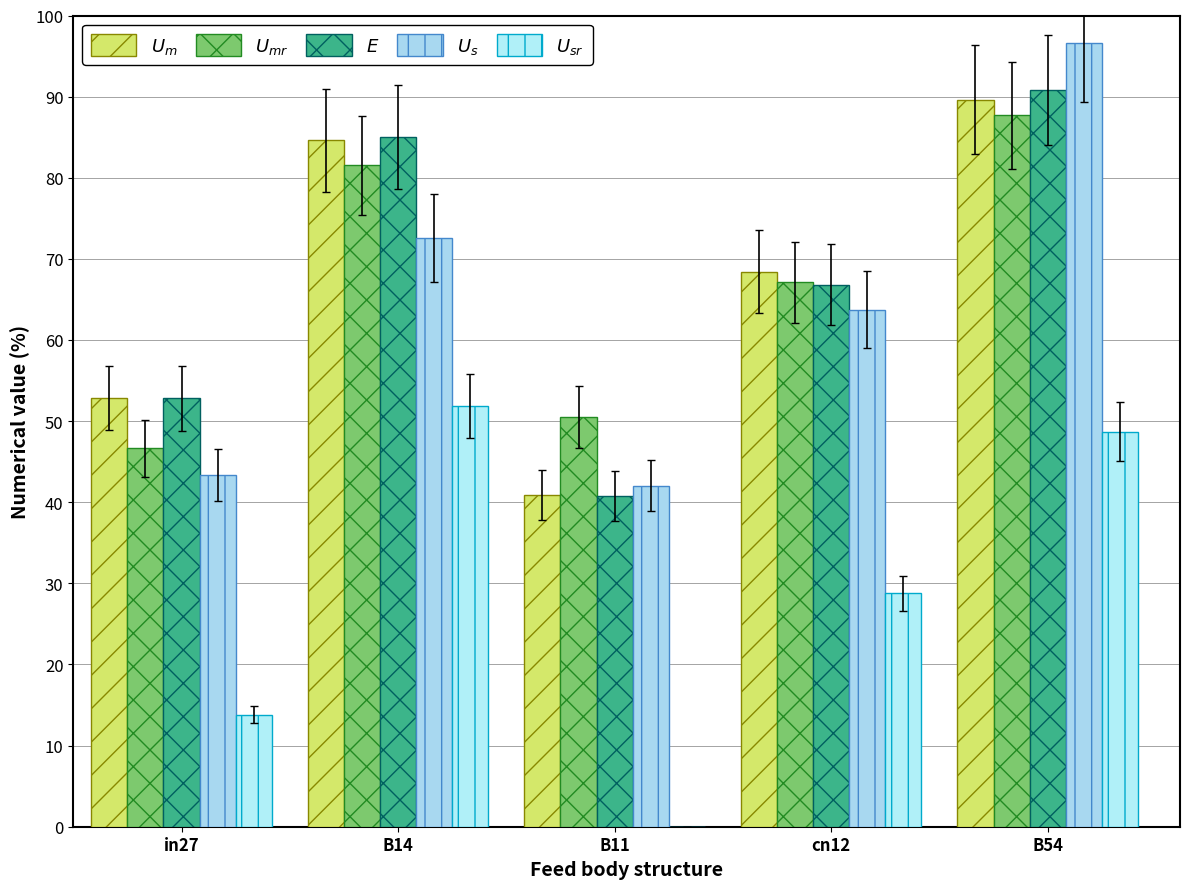

How many distinct data groups are displayed?

5